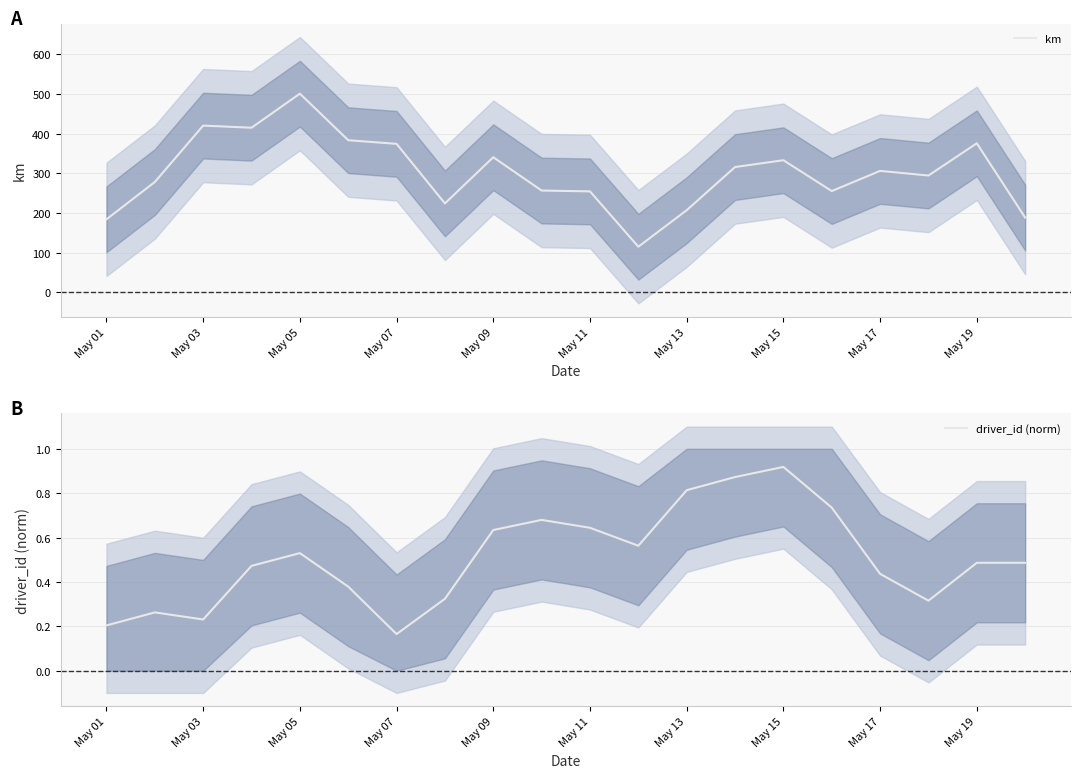

What is the highest value of the km series?

501.2